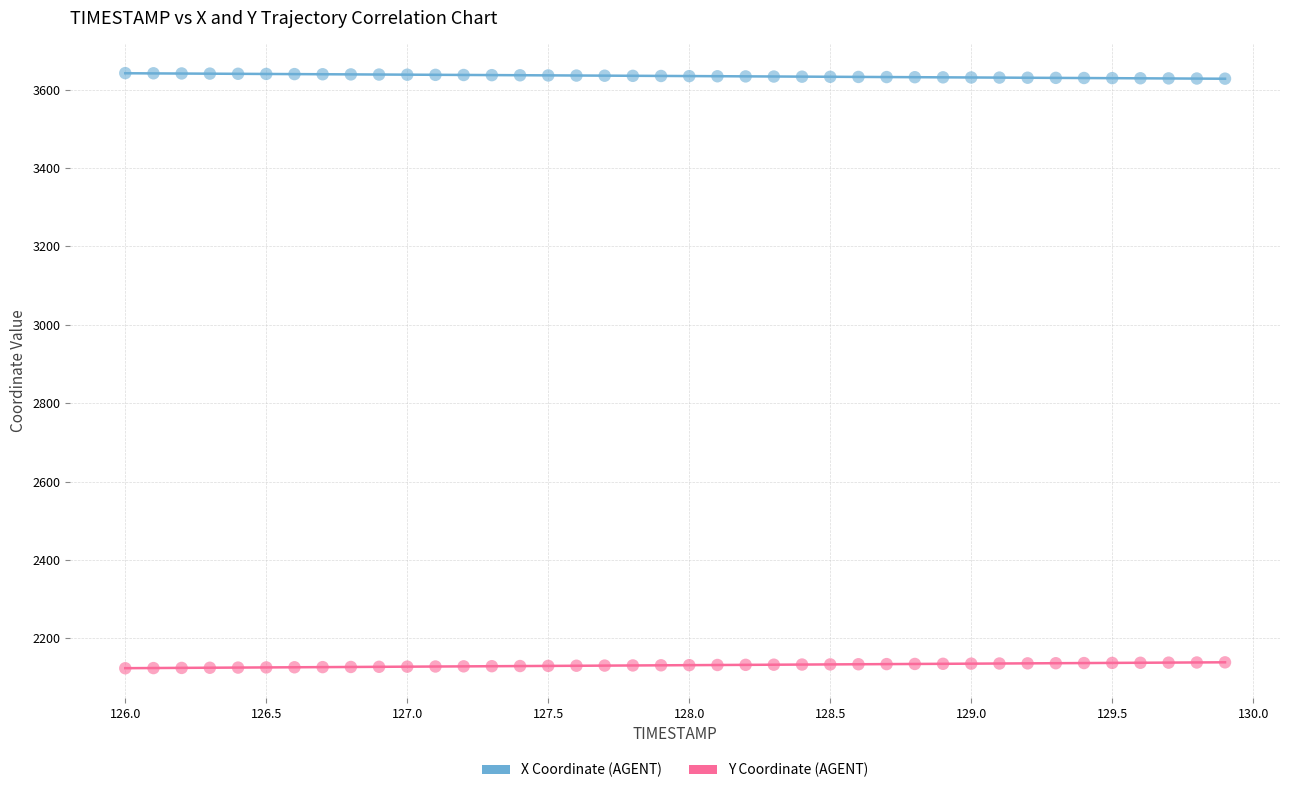

Which series contains the lowest Y value?

Y Coordinate (AGENT)